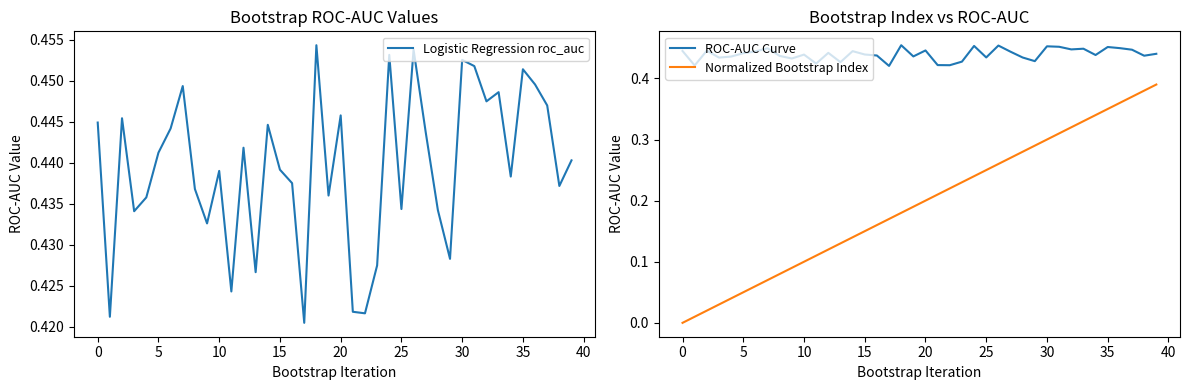

Is it true that Logistic Regression roc_auc equals 0.6 at 26?

False